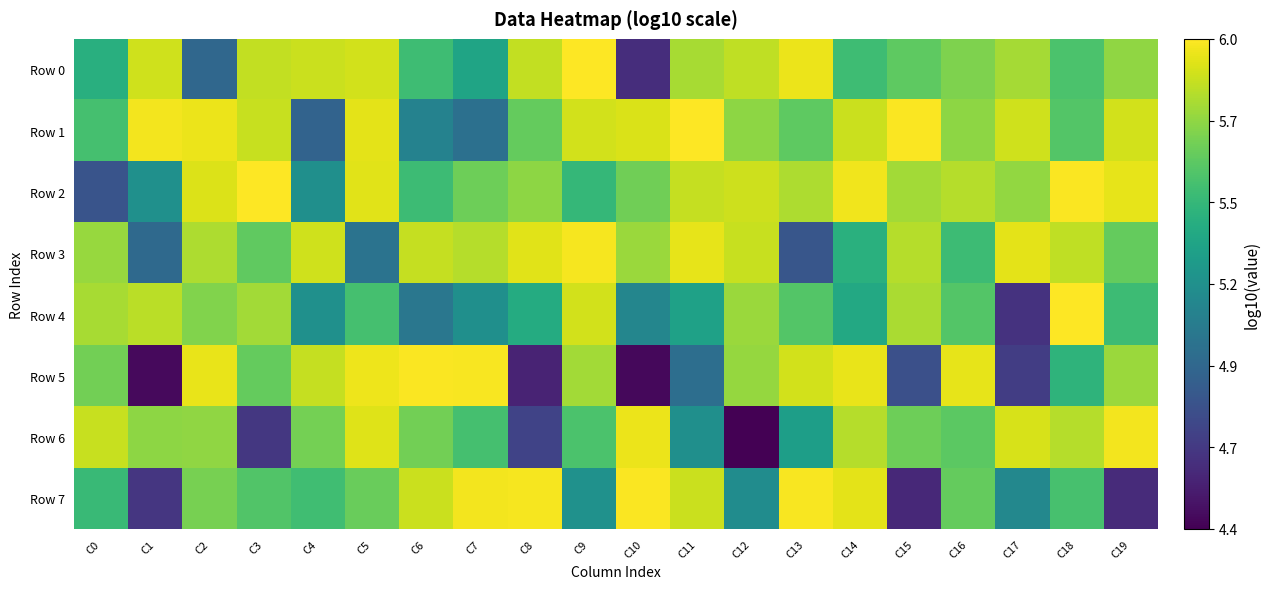

What is the maximum value shown in the chart?

6.0